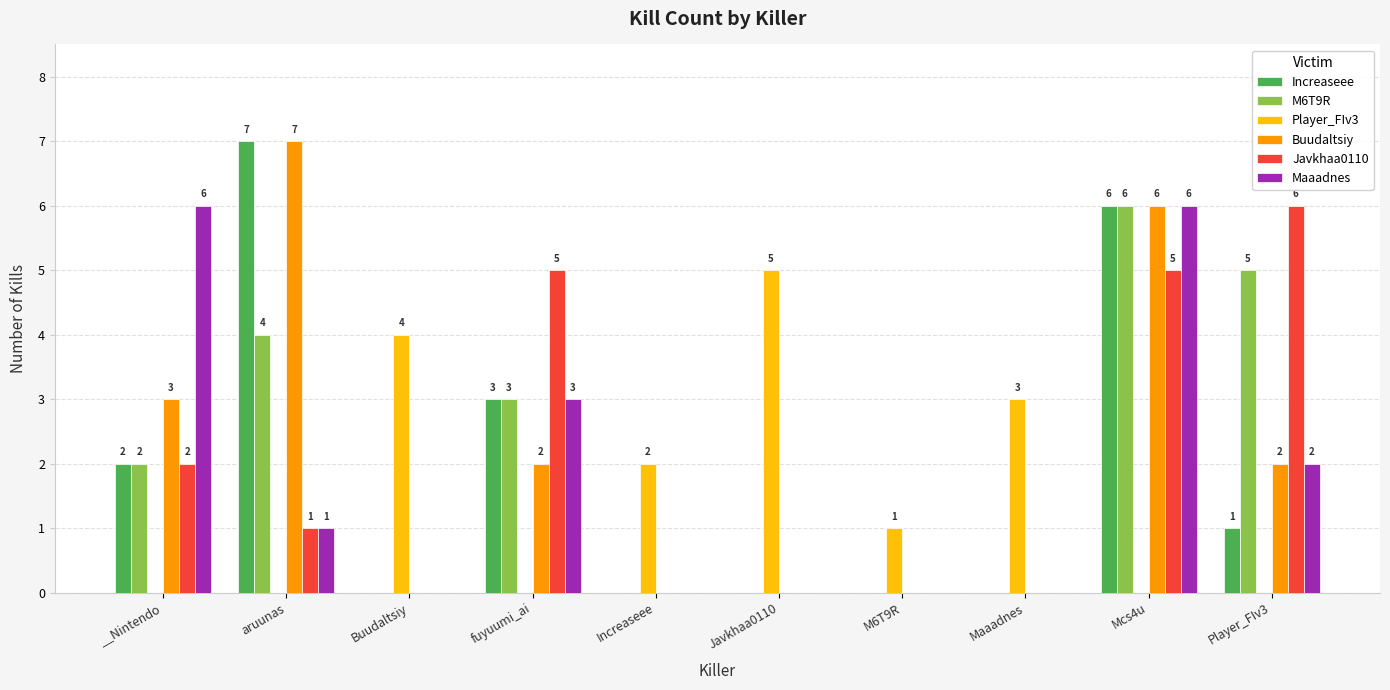

Count the number of categories in the chart.

10